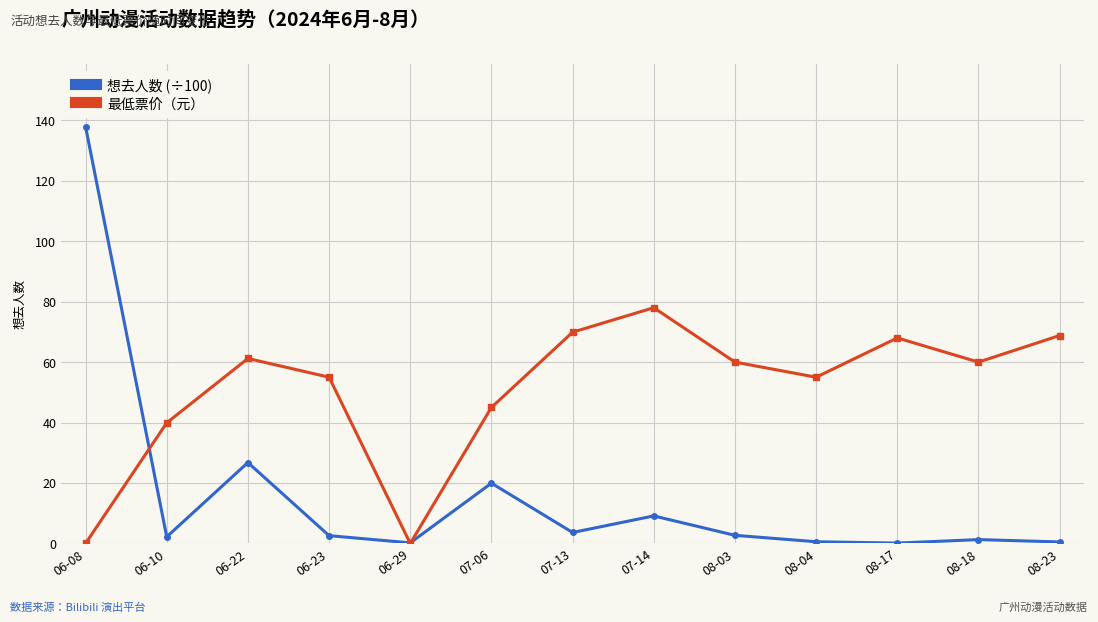

What value does the 想去人数 (÷100) series have at 06-23?

2.6